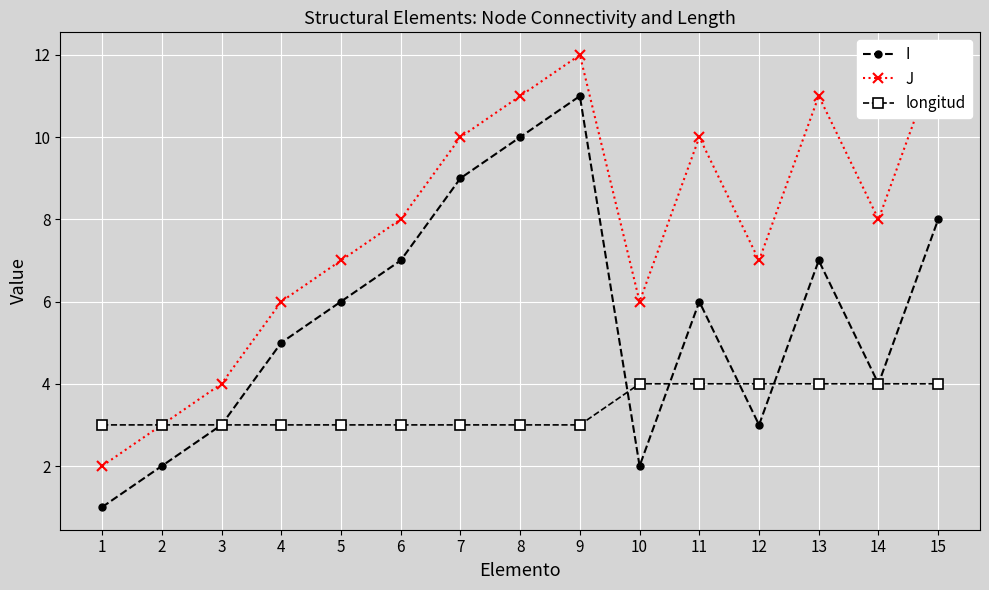

Which category has the lowest value across all series?

1